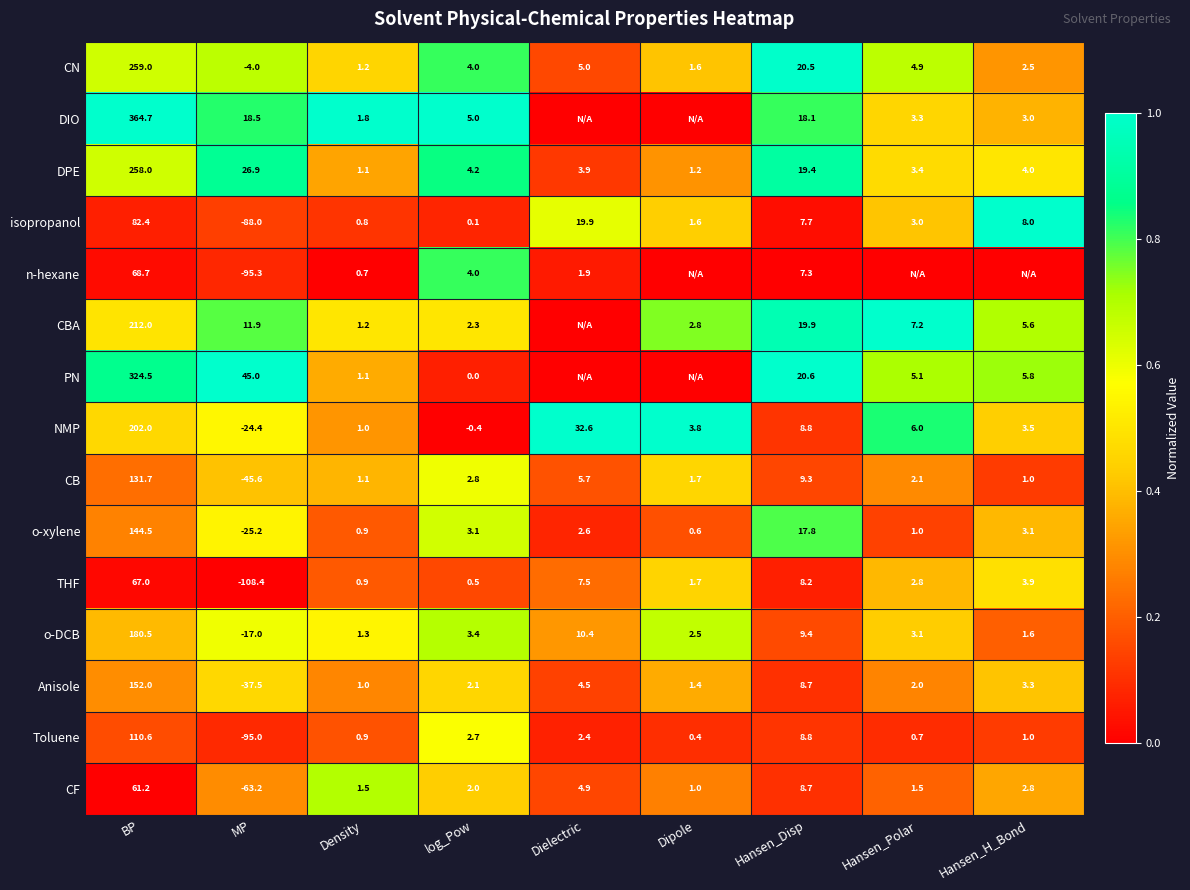

What is the spread (max minus min) of values at BP?

303.5